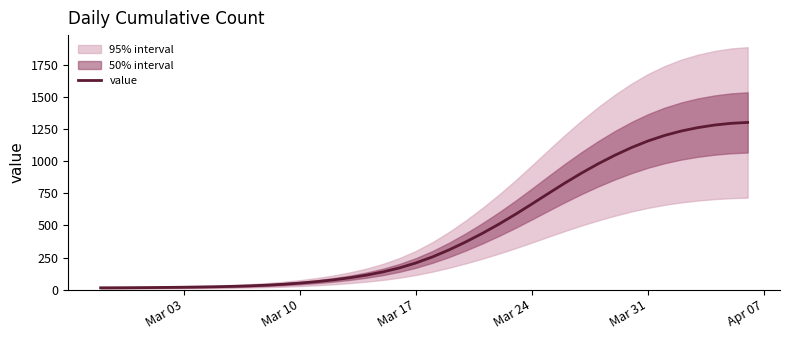

Is this an area chart (filled region under the line)?

No